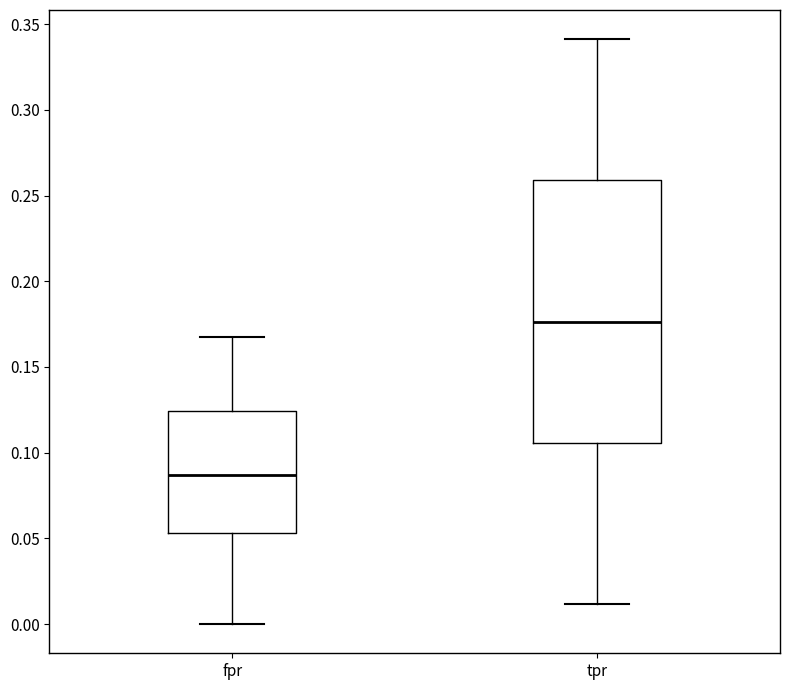

Where does the lower whisker of the box for tpr end on the y-axis? The values are not printed on the chart, so give them approximately, as read against the axis.

0.010